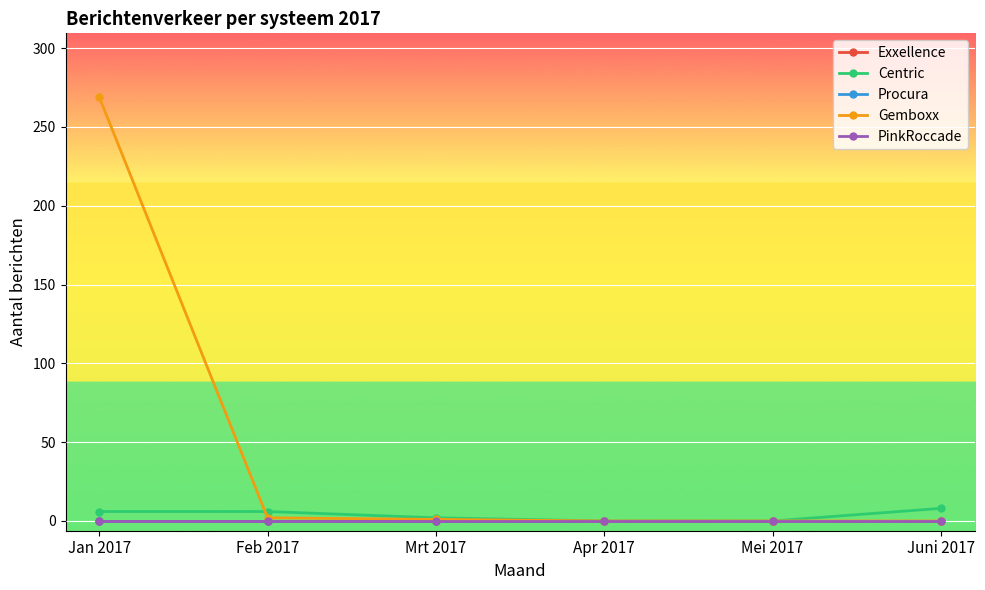

Reading left to right, what are all the values shown in this chart?

Exxellence: Jan 2017=0	Feb 2017=0	Mrt 2017=0	Apr 2017=0	Mei 2017=0	Juni 2017=0
Centric: Jan 2017=6	Feb 2017=6	Mrt 2017=2	Apr 2017=0	Mei 2017=0	Juni 2017=8
Procura: Jan 2017=0	Feb 2017=0	Mrt 2017=0	Apr 2017=0	Mei 2017=0	Juni 2017=0
Gemboxx: Jan 2017=269	Feb 2017=2	Mrt 2017=1	Apr 2017=0	Mei 2017=0	Juni 2017=0
PinkRoccade: Jan 2017=0	Feb 2017=0	Mrt 2017=0	Apr 2017=0	Mei 2017=0	Juni 2017=0